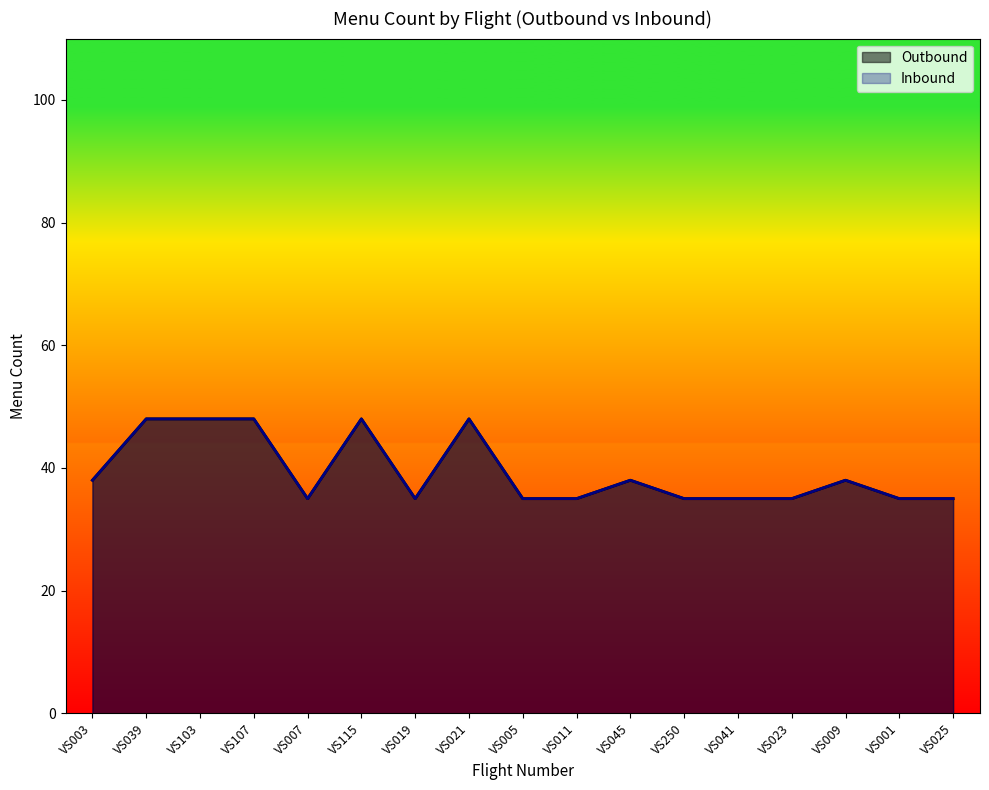

What are all the series names shown in the legend?

Outbound, Inbound